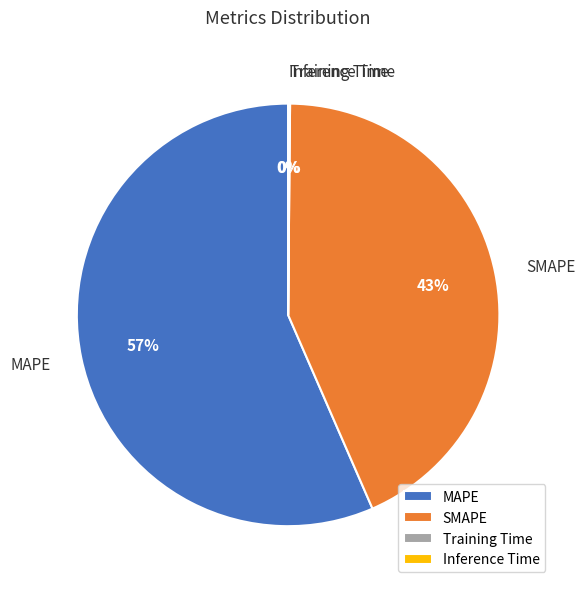

Combined, do SMAPE and MAPE account for over 50%?

Yes